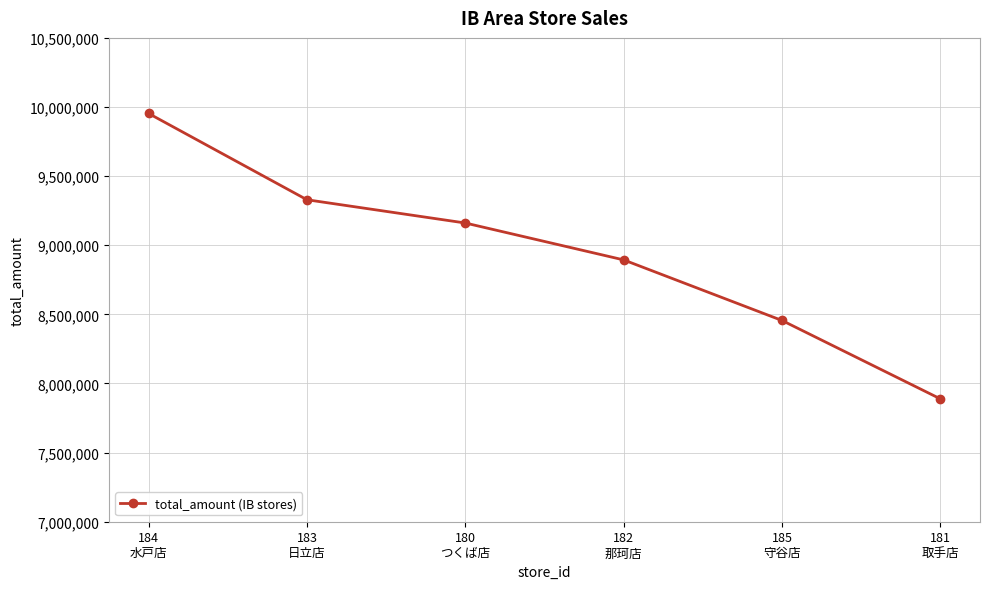

What is the greatest value displayed?

9953148